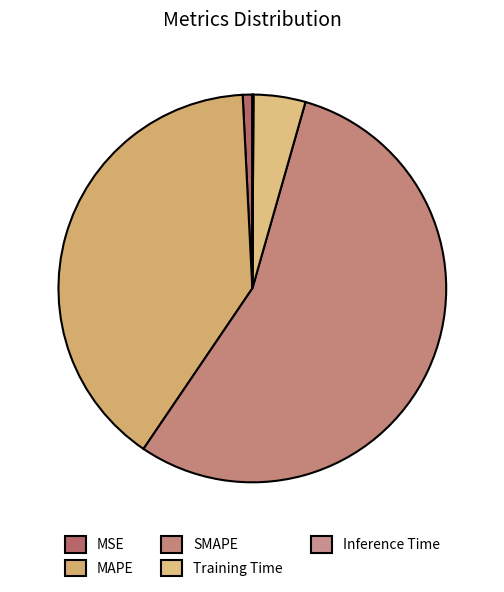

To the nearest percent, what percentage of the pie is SMAPE?

55%